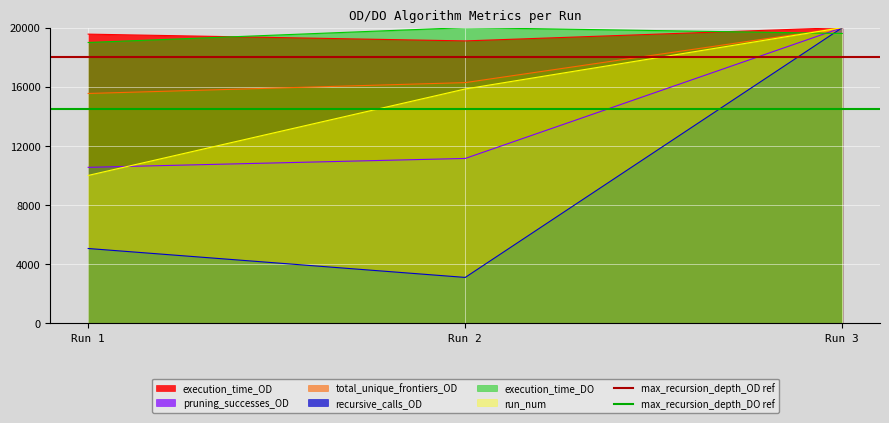

At which label does recursive_calls_OD reach its minimum?

Run 2